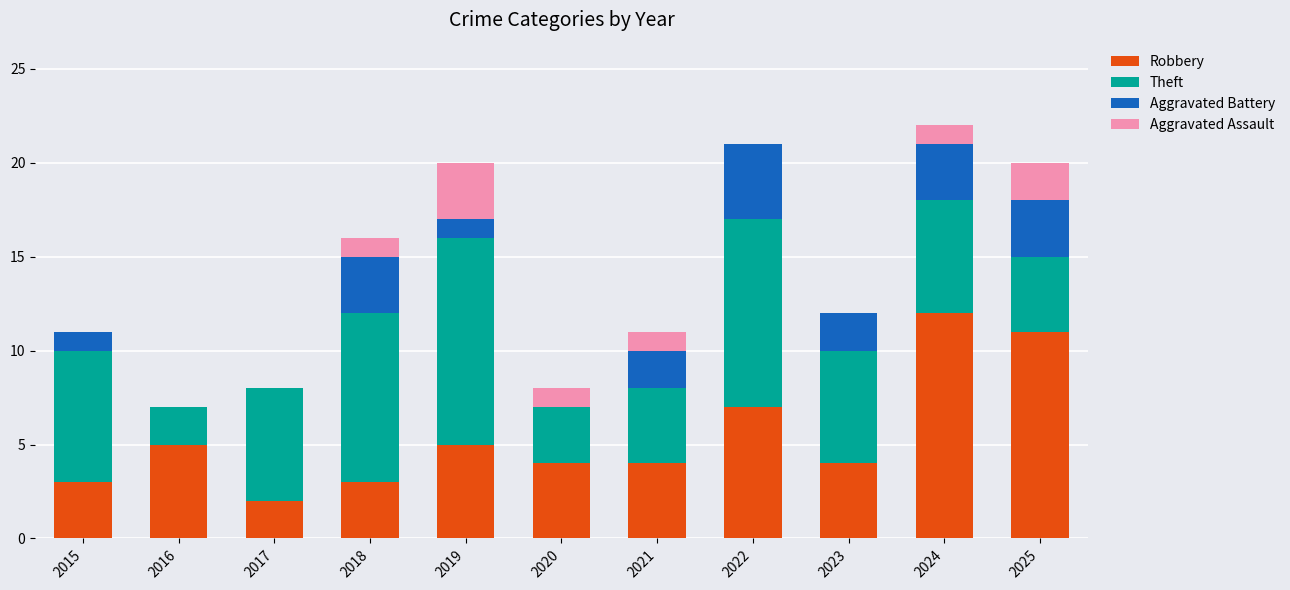

Where is Robbery nearest to the value 7?

2022